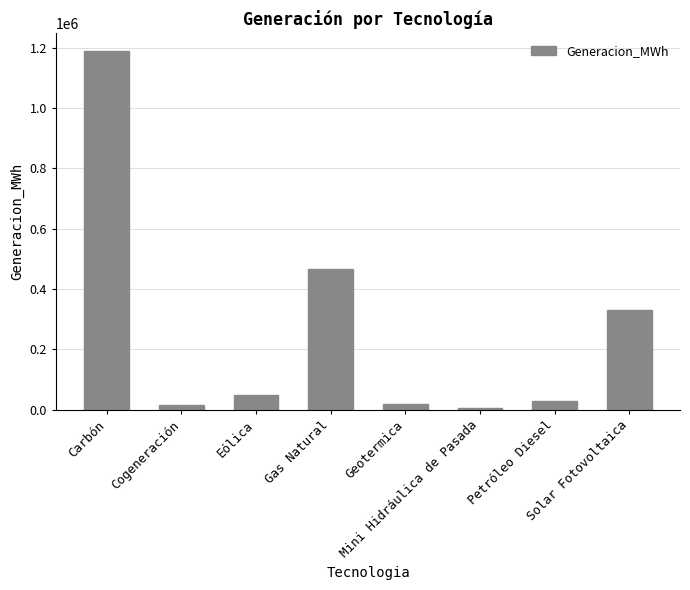

Which label corresponds to the largest value in the chart?

Carbón